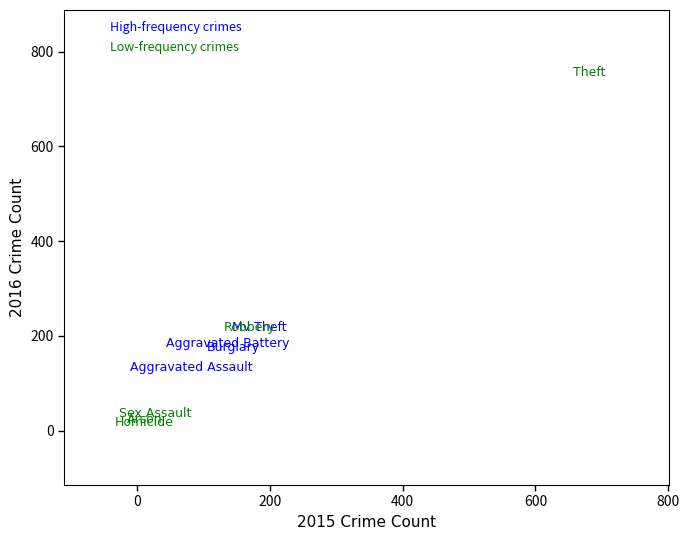

Which series has the largest Y range (max minus min)?

Low-frequency crimes